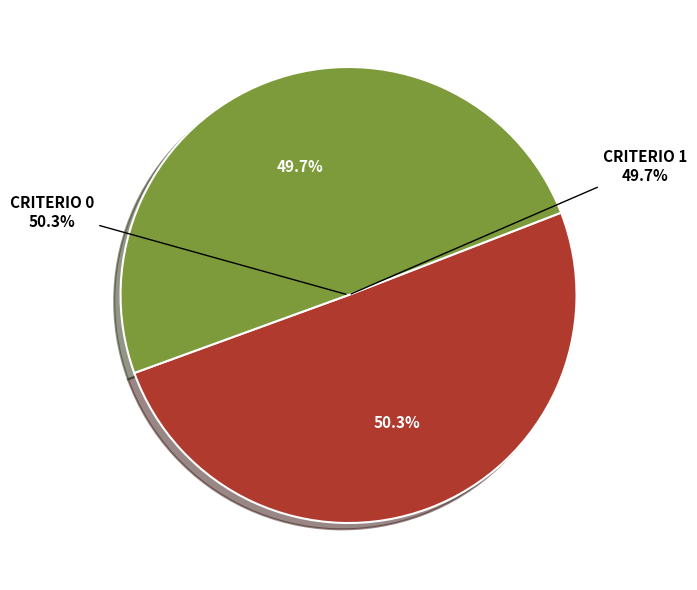

What is the largest slice in the pie chart?

CRITERIO 0